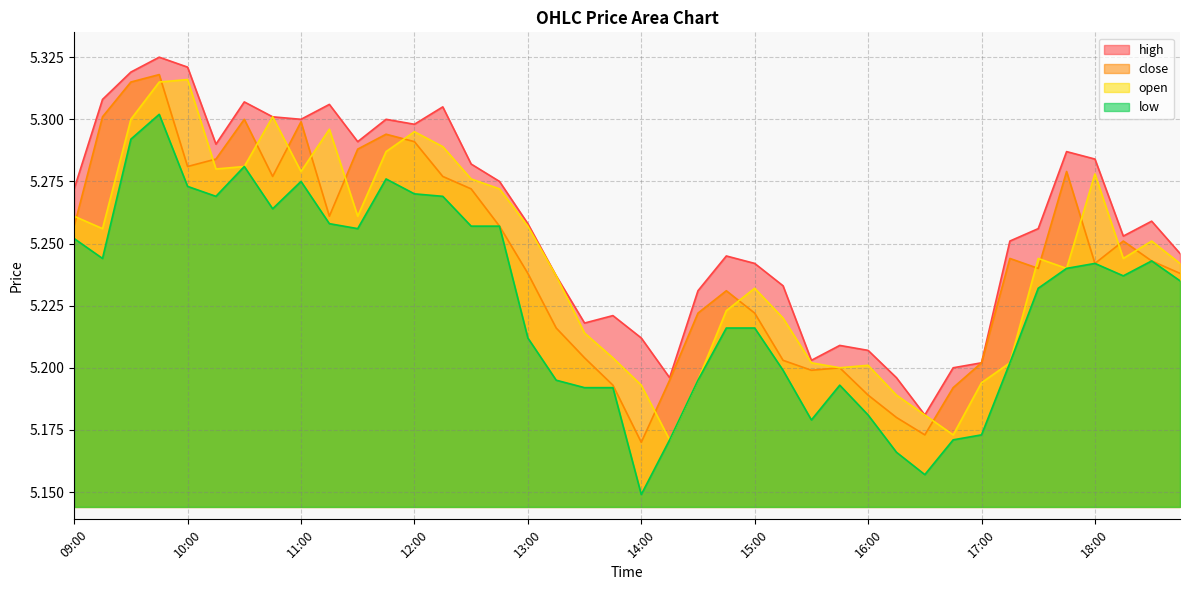

Reading left to right, extract all data points from this chart.

close: 5.3	5.3	5.3	5.3	5.3	5.3	5.3	5.3	5.3	5.3	5.3	5.3	5.3	5.3	5.3	5.3	5.2	5.2	5.2	5.2	5.2	5.2	5.2	5.2	5.2	5.2	5.2	5.2	5.2	5.2	5.2	5.2	5.2	5.2	5.2	5.3	5.2	5.3	5.2	5.2
open: 5.3	5.3	5.3	5.3	5.3	5.3	5.3	5.3	5.3	5.3	5.3	5.3	5.3	5.3	5.3	5.3	5.3	5.2	5.2	5.2	5.2	5.2	5.2	5.2	5.2	5.2	5.2	5.2	5.2	5.2	5.2	5.2	5.2	5.2	5.2	5.2	5.3	5.2	5.3	5.2
high: 5.3	5.3	5.3	5.3	5.3	5.3	5.3	5.3	5.3	5.3	5.3	5.3	5.3	5.3	5.3	5.3	5.3	5.2	5.2	5.2	5.2	5.2	5.2	5.2	5.2	5.2	5.2	5.2	5.2	5.2	5.2	5.2	5.2	5.3	5.3	5.3	5.3	5.3	5.3	5.2
low: 5.3	5.2	5.3	5.3	5.3	5.3	5.3	5.3	5.3	5.3	5.3	5.3	5.3	5.3	5.3	5.3	5.2	5.2	5.2	5.2	5.1	5.2	5.2	5.2	5.2	5.2	5.2	5.2	5.2	5.2	5.2	5.2	5.2	5.2	5.2	5.2	5.2	5.2	5.2	5.2